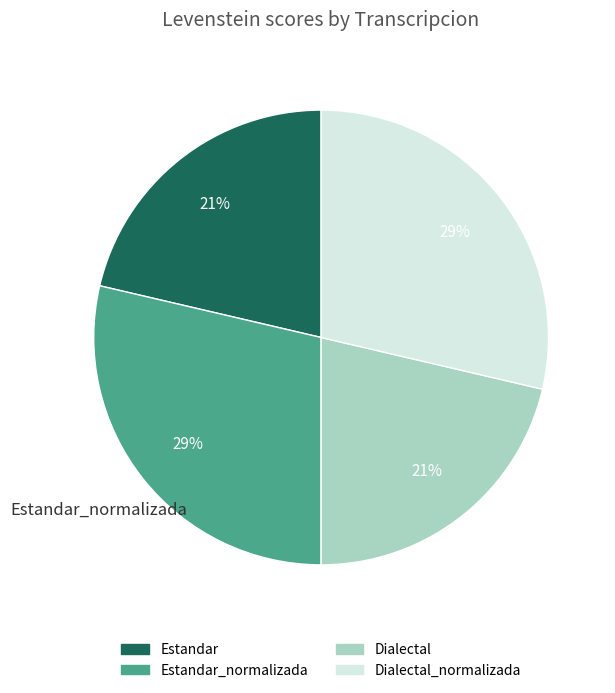

Is there a majority slice in this chart?

No